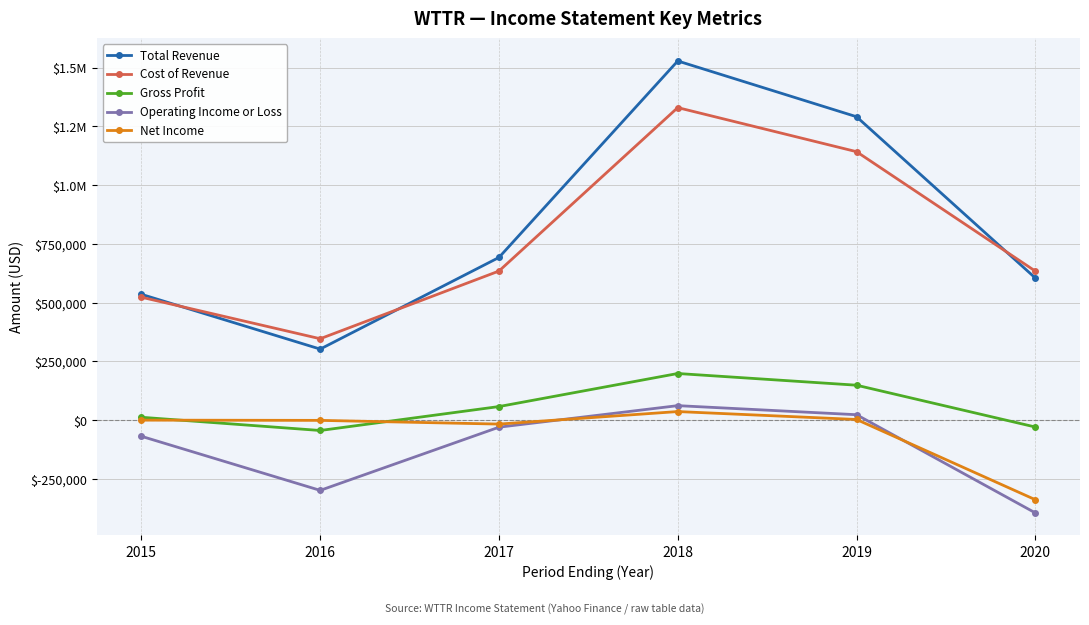

What are all the series names shown in the legend?

Total Revenue, Cost of Revenue, Gross Profit, Operating Income or Loss, Net Income